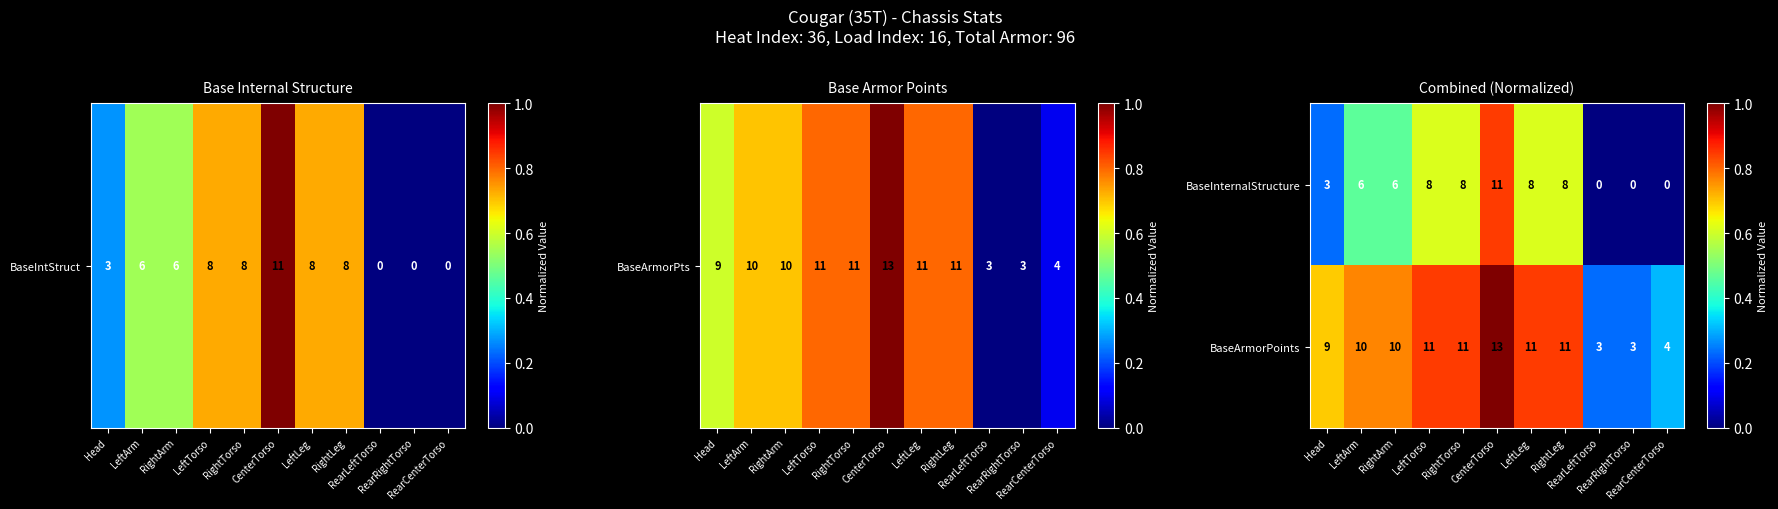

How many BaseArmorPoints values are between 4 and 11?

8